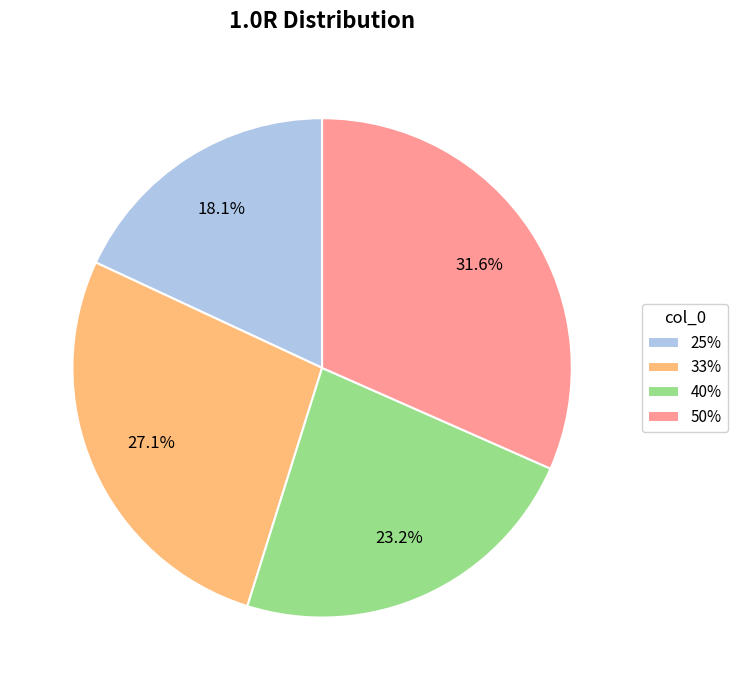

Does 40% represent more than half of the total?

No